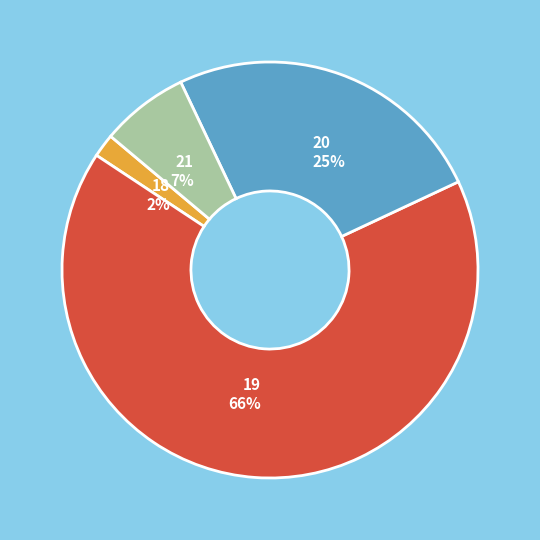

What is the smallest slice in the pie chart?

18